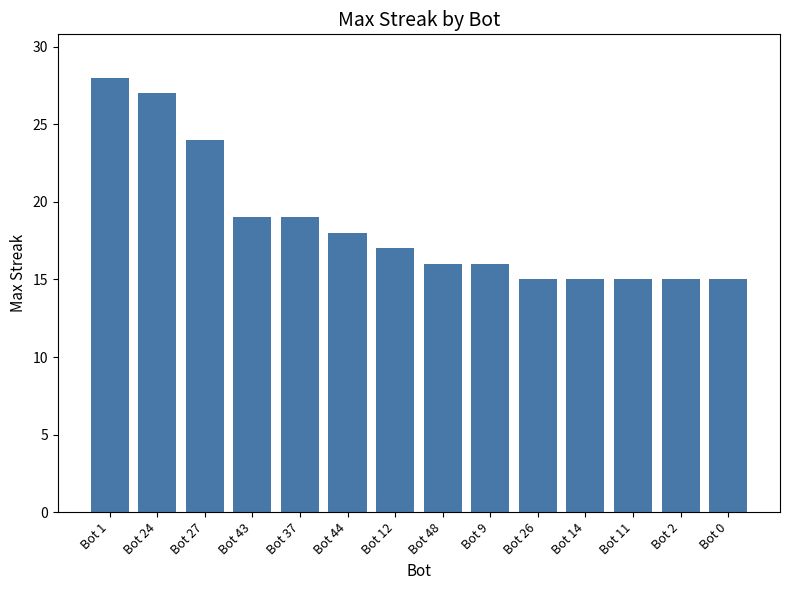

Between Bot 11 and Bot 27, which is larger?

Bot 27